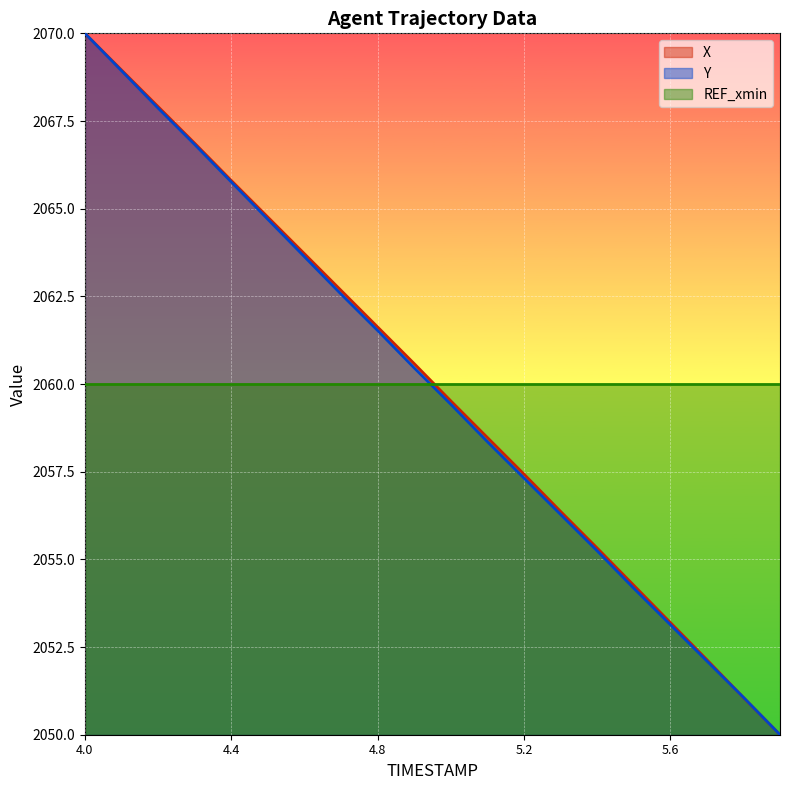

What is the average value of the Y series?

2060.0